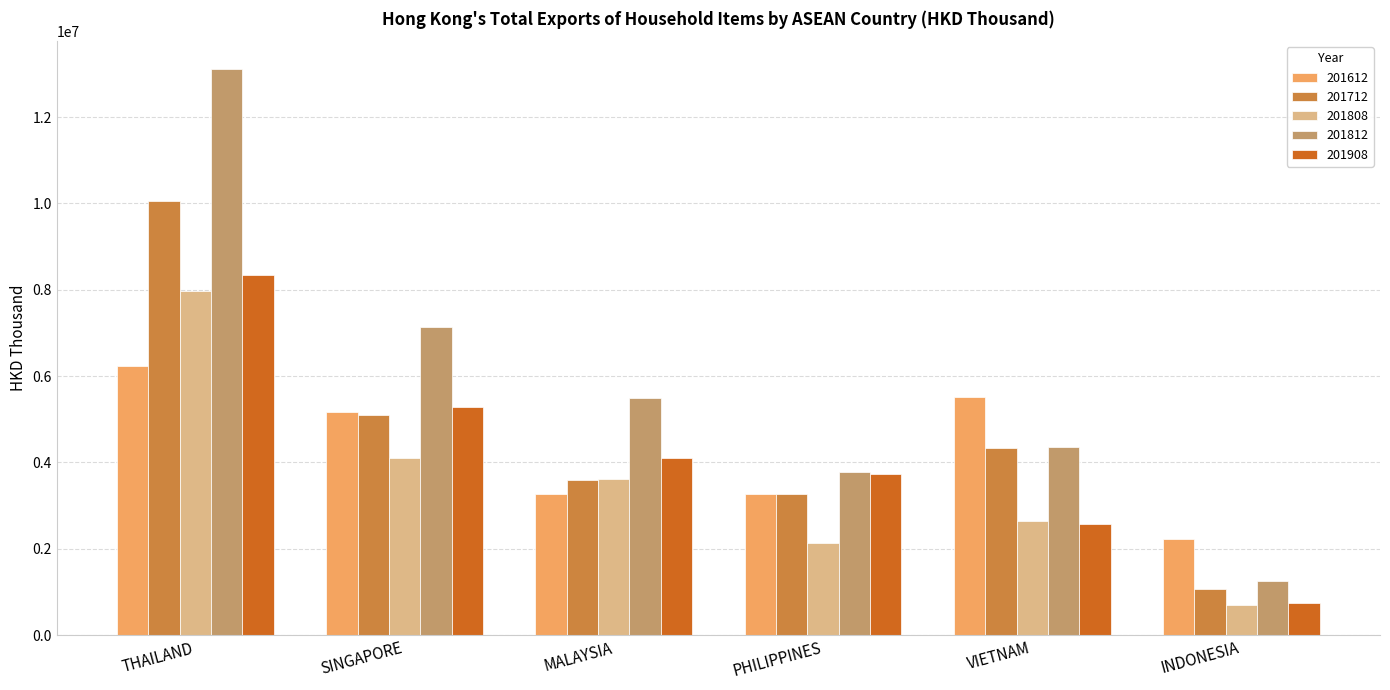

How many bars are there in each group?

5